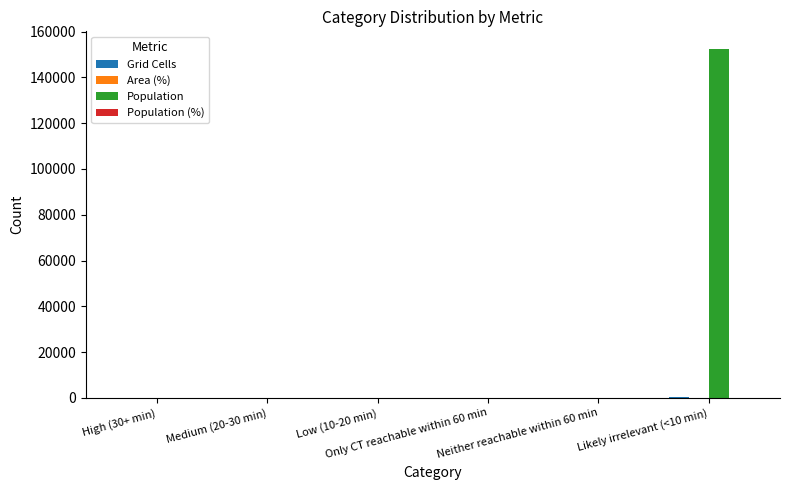

What is the sum of all Population values?

152495